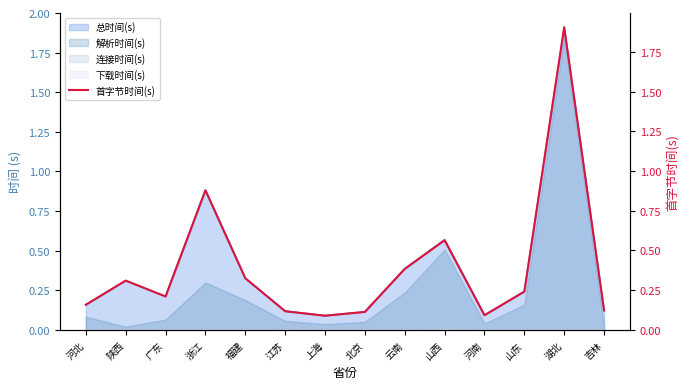

What is the smallest value displayed?

0.1